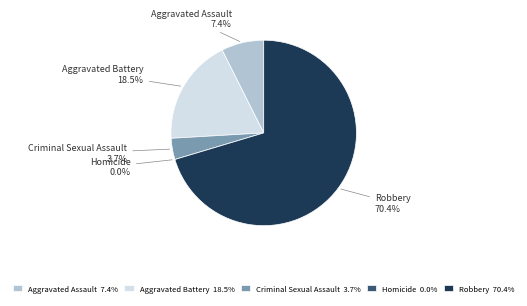

To the nearest percent, what portion does Criminal Sexual Assault represent?

4%